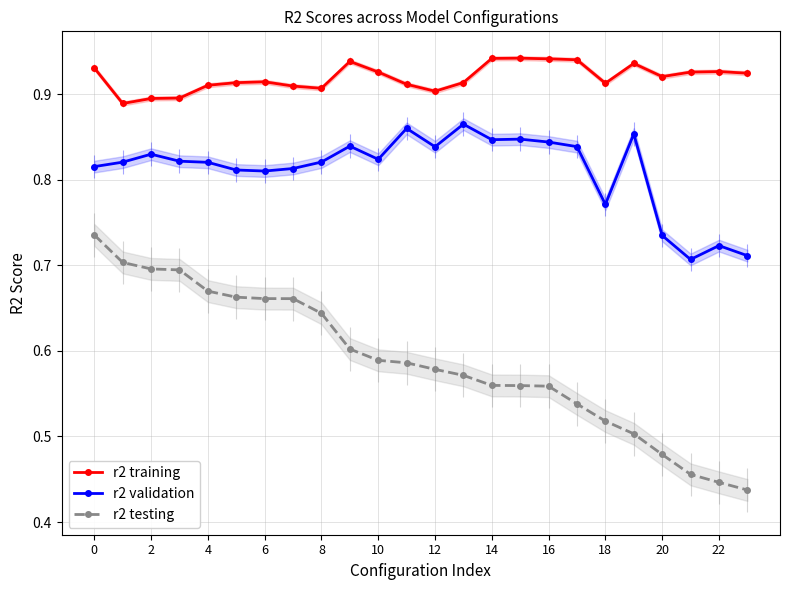

The r2 training series shows 0.5 at 18. True or false?

False